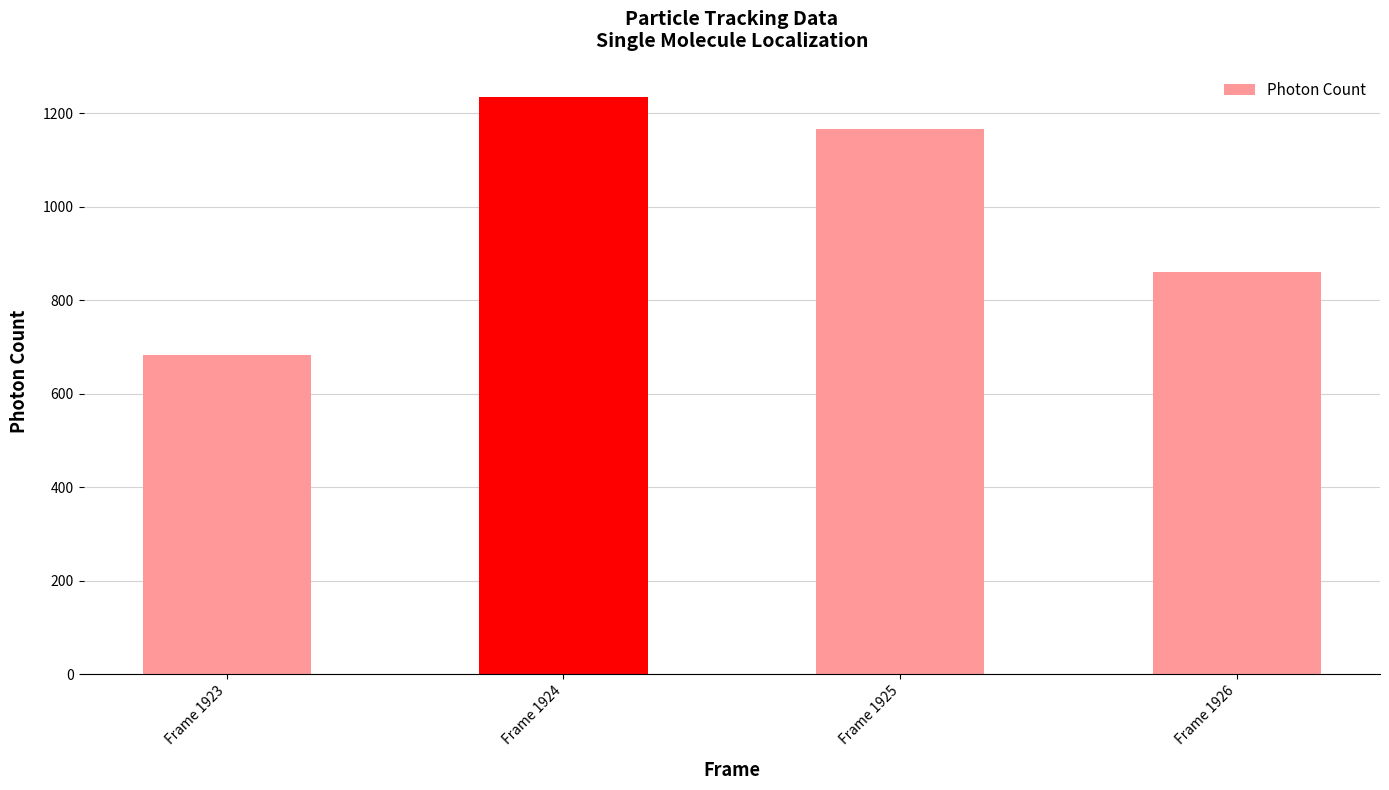

What is the ratio of the value at Frame 1925 to the value at Frame 1926?

1.4